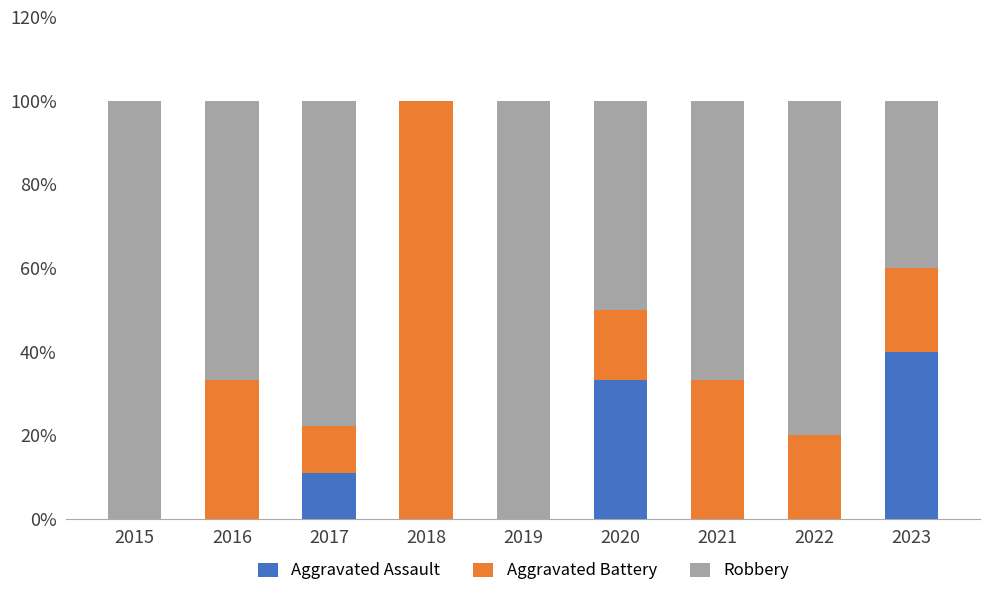

Which category has the highest value in the Aggravated Assault series?

2023